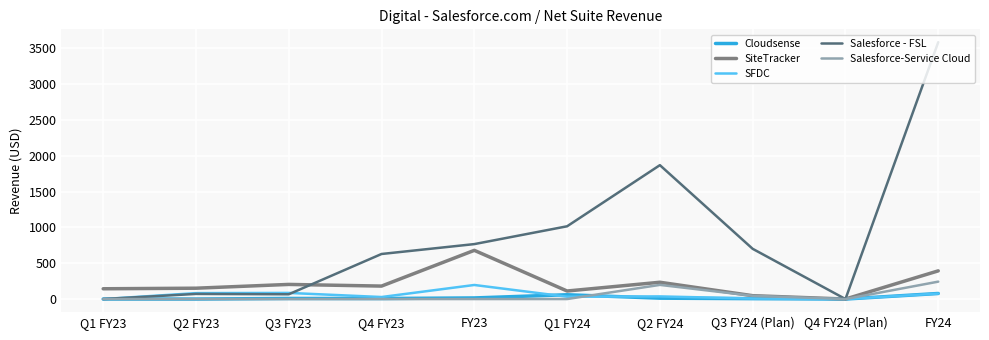

Does the chart display data point markers on the line(s)?

No